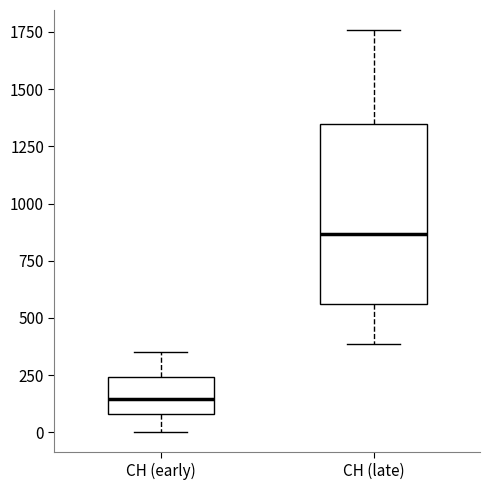

Where is the upper edge of the box for CH (late) on the y-axis? The values are not printed on the chart, so give them approximately, as read against the axis.

1350